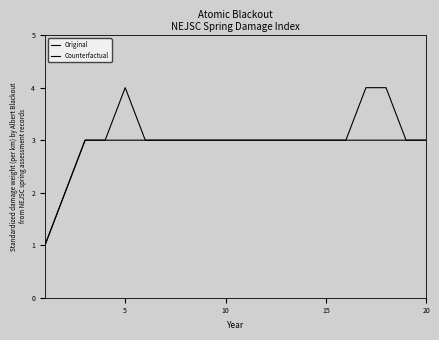

Does the chart display data point markers on the line(s)?

No